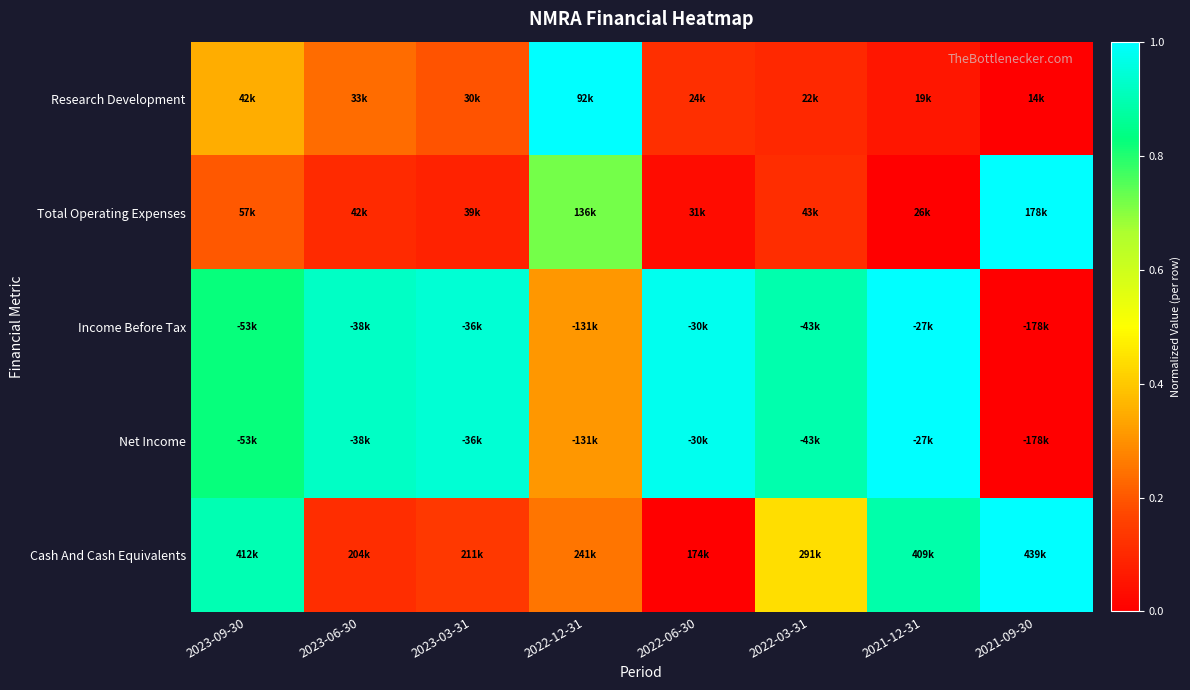

At how many categories does at least one series exceed 0?

8